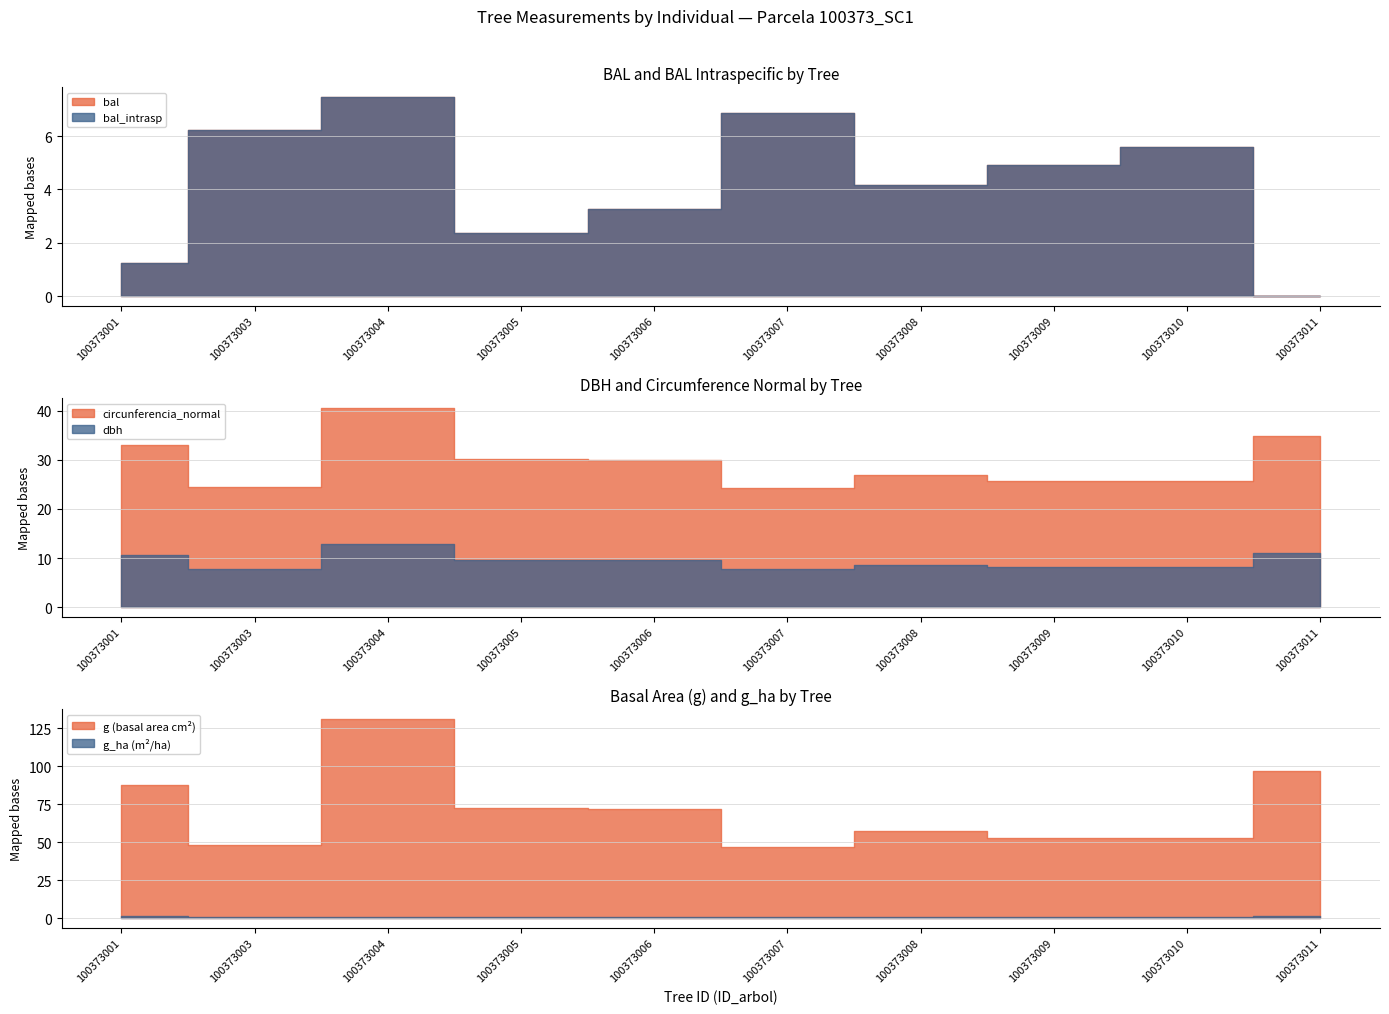

What is the sum of all bal values?

42.1